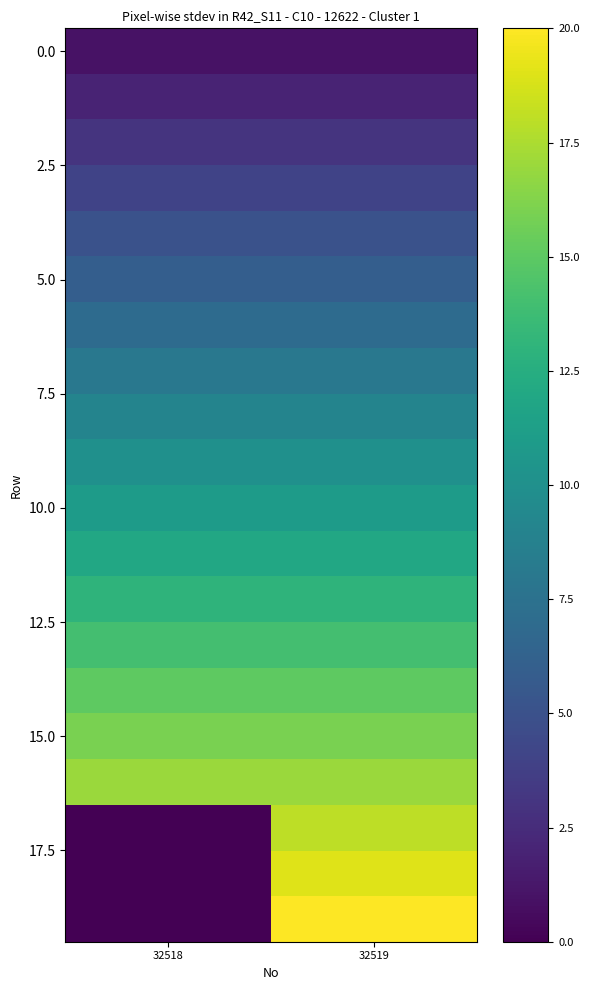

What is the difference between the highest and lowest values at 32519?

19